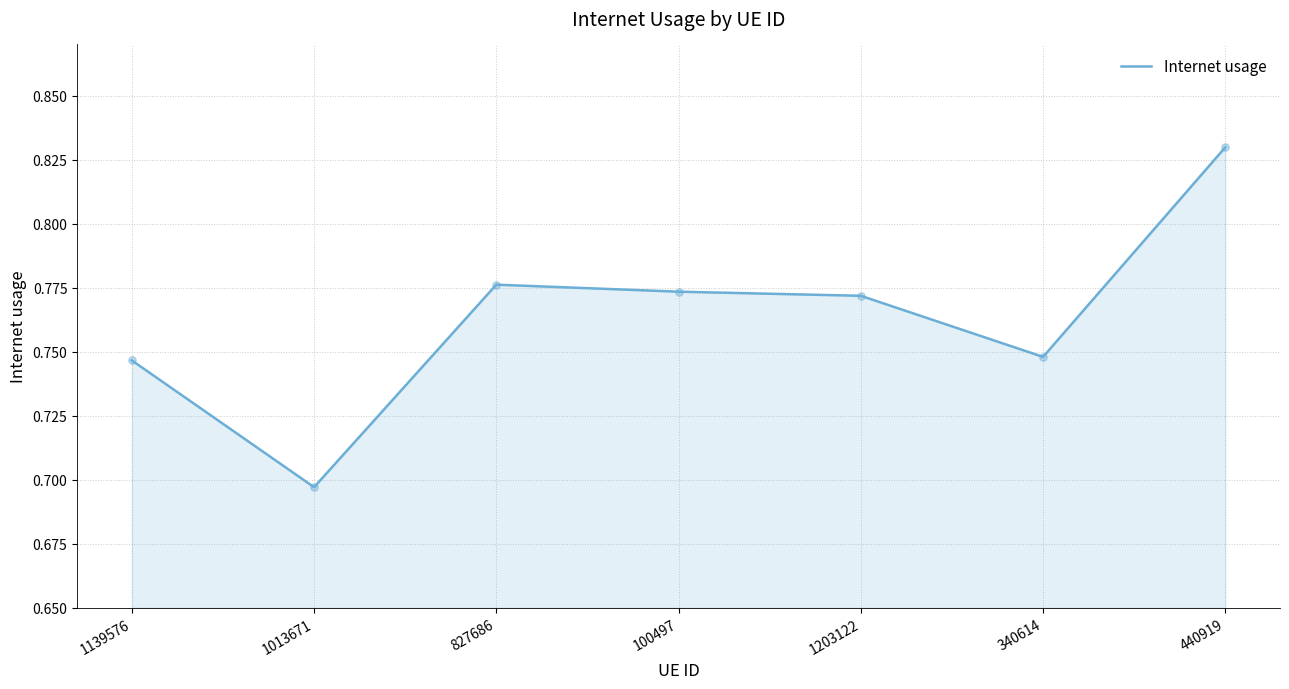

What is the change in value from 827686 to 440919?

+0.1